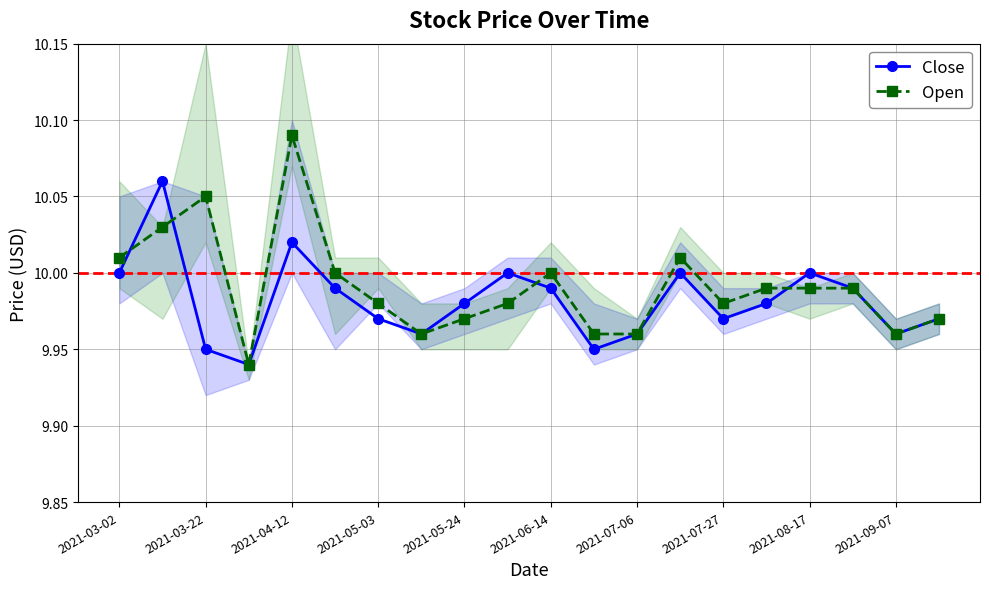

True or false: Close has a value of 15.8 at 2021-07-27.

False